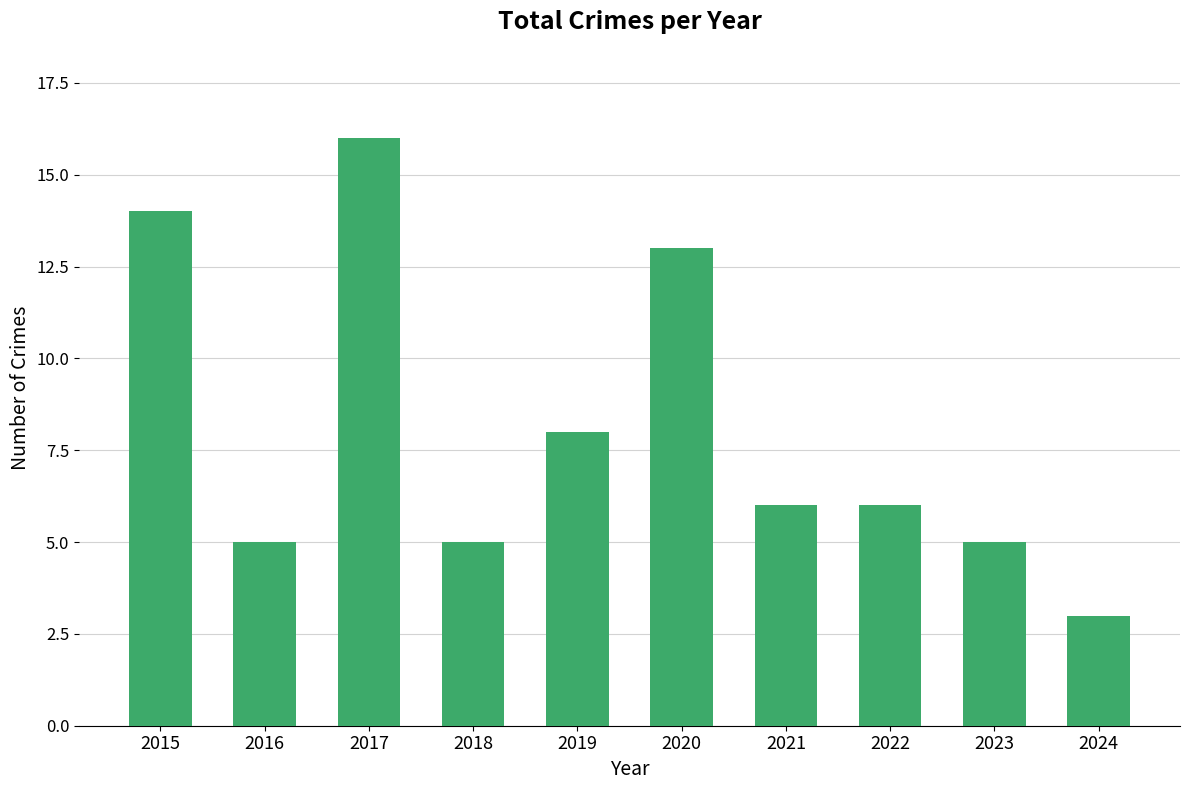

Approximately how many times larger is the value at 2016 compared to 2022?

0.8